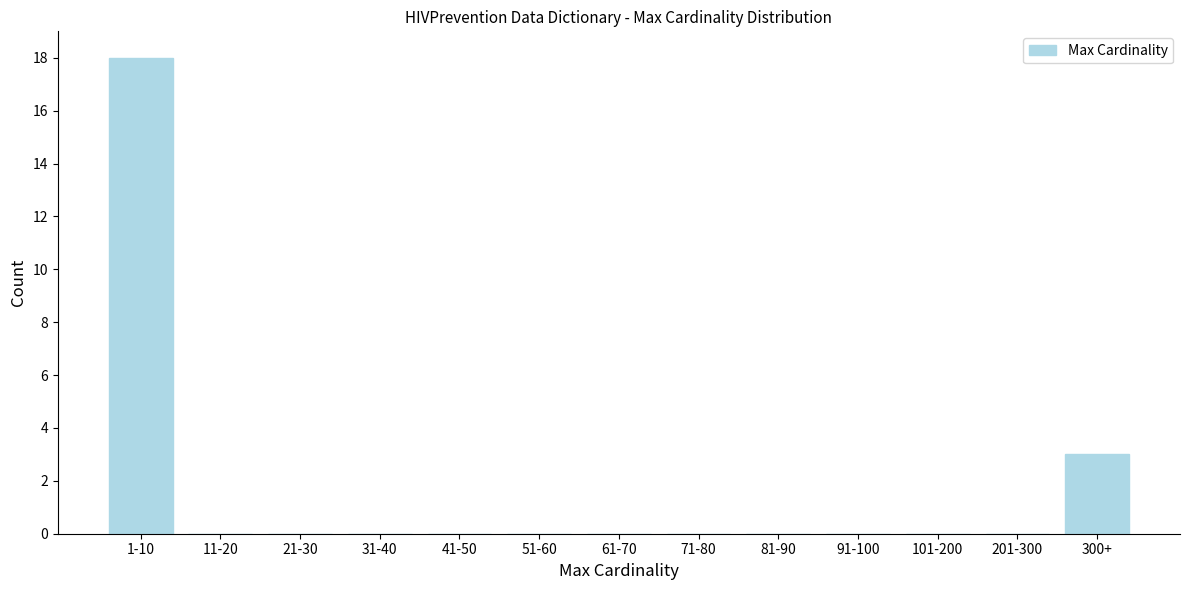

Reading left to right, transcribe all the data shown in this chart.

1-10=18	11-20=0	21-30=0	31-40=0	41-50=0	51-60=0	61-70=0	71-80=0	81-90=0	91-100=0	101-200=0	201-300=0	300+=3